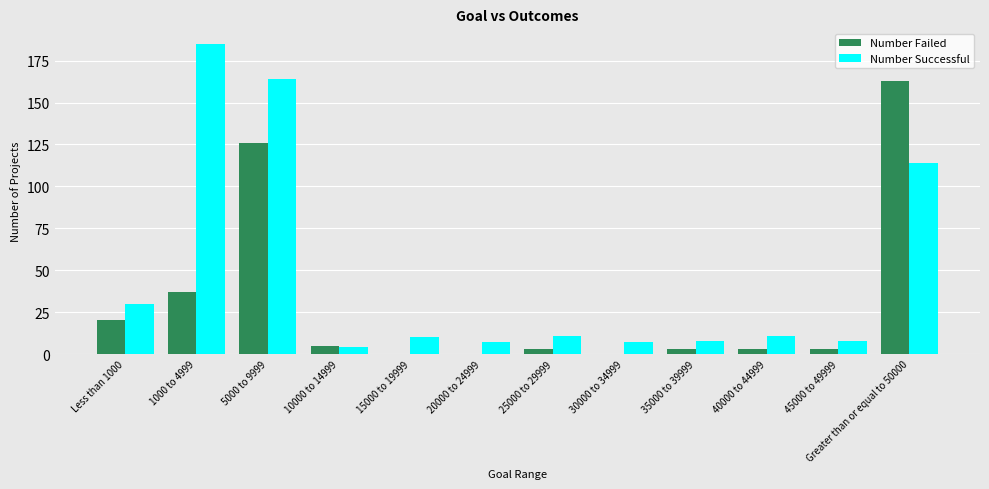

True or false: Number Failed has a value of -53 at 20000 to 24999.

False